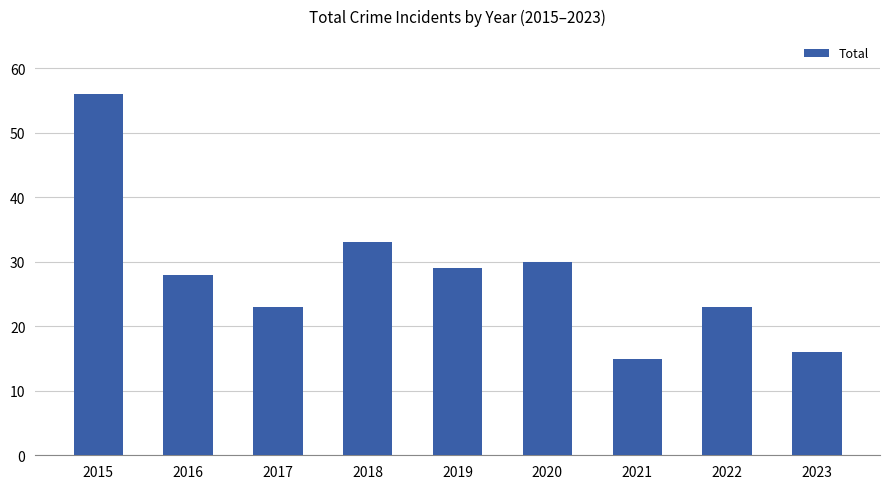

Which label corresponds to the smallest value in the chart?

2021